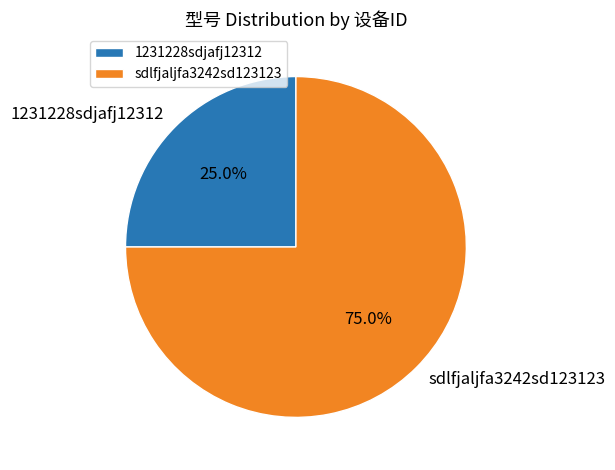

Count the number of slices in the pie.

2